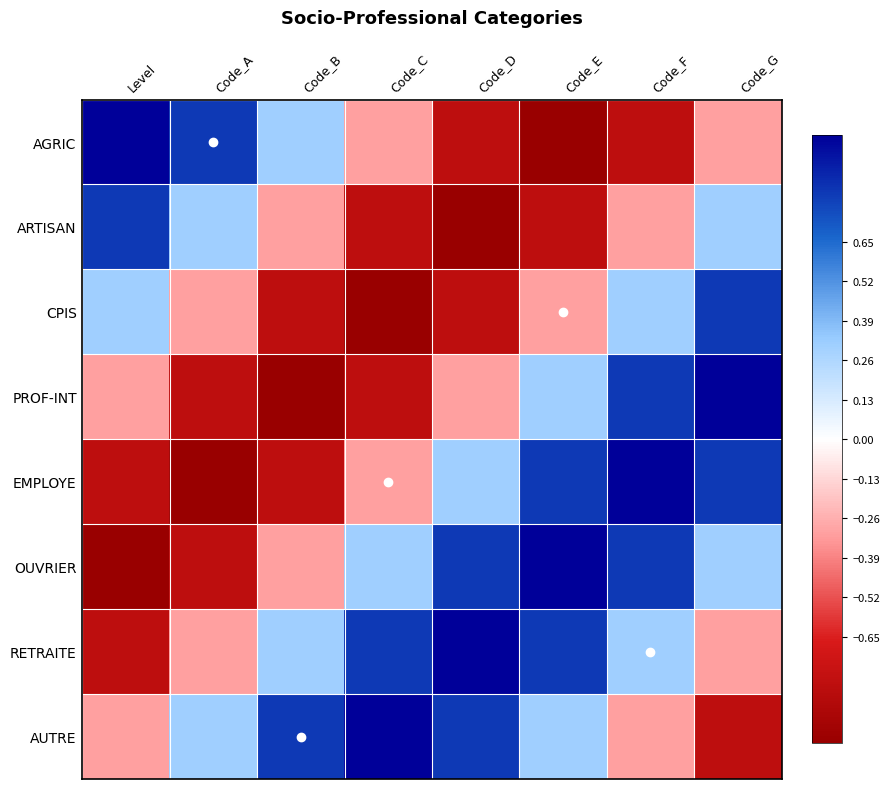

Between Code_G and Code_B, which is larger?

Code_B